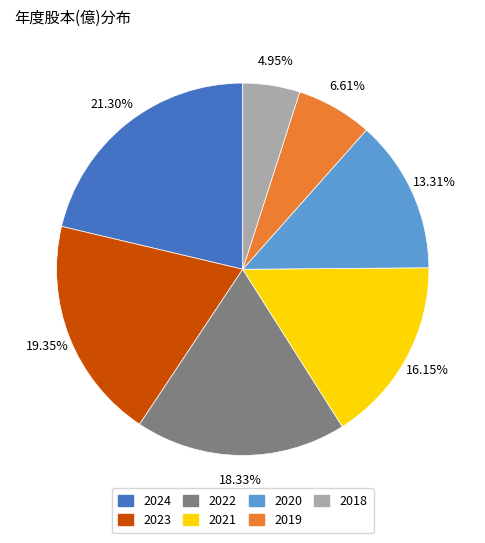

True or false: 2018 accounts for 5% of the total.

True